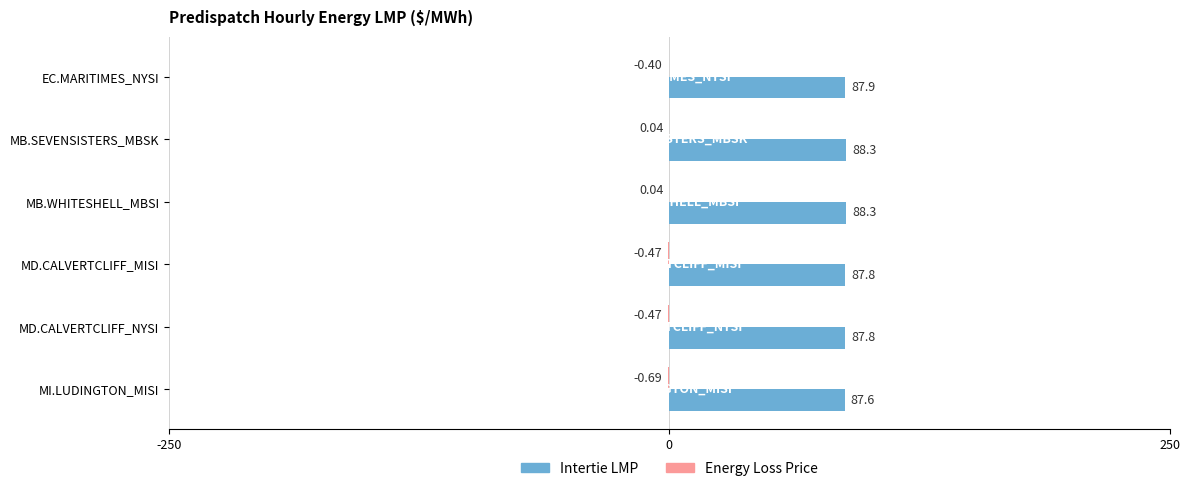

Which series changed the most between MB.SEVENSISTERS_MBSK and MI.LUDINGTON_MISI?

Intertie LMP